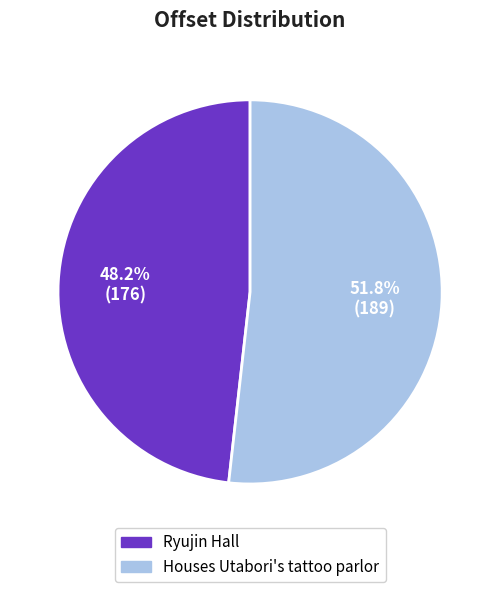

Is Houses Utabori's tattoo parlor the majority of the pie?

Yes